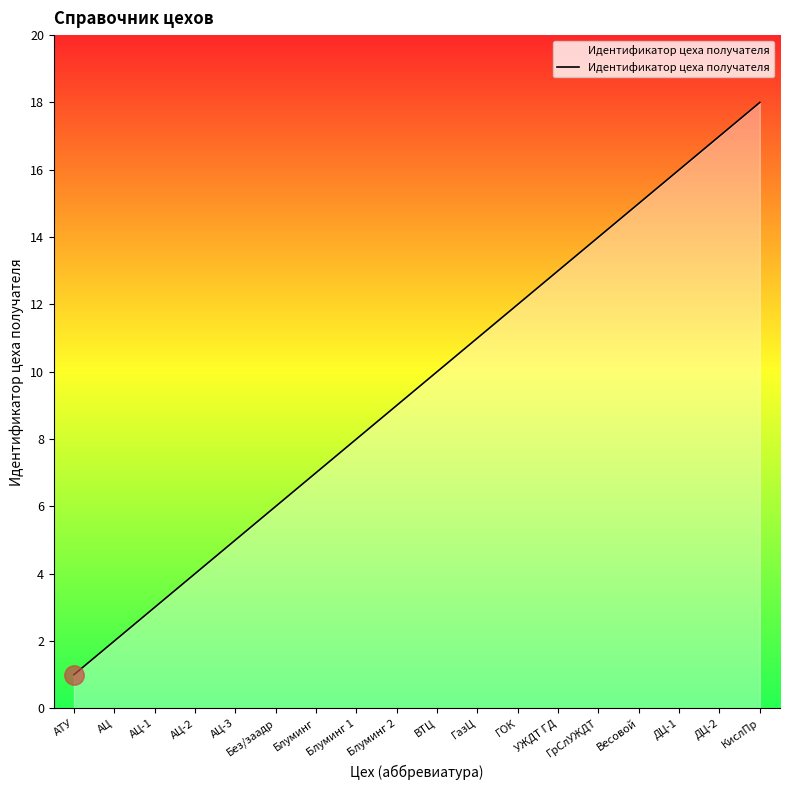

Reading left to right, what are all the values shown in this chart?

АТУ=1	АЦ=2	АЦ-1=3	АЦ-2=4	АЦ-3=5	Без/заадр=6	Блуминг=7	Блуминг 1=8	Блуминг 2=9	ВТЦ=10	ГазЦ=11	ГОК=12	УЖДТ ГД=13	ГрСлУЖДТ=14	Весовой=15	ДЦ-1=16	ДЦ-2=17	КислПр=18